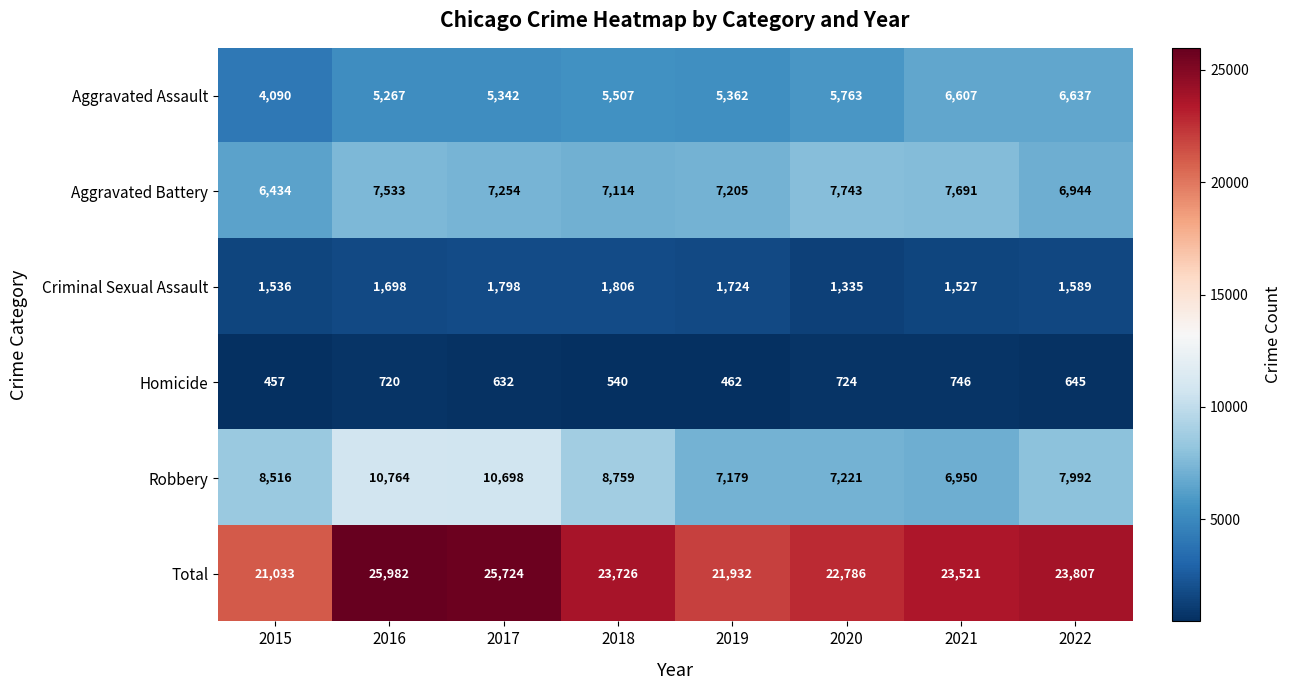

What is the difference between the Homicide values at 2016 and 2021?

26